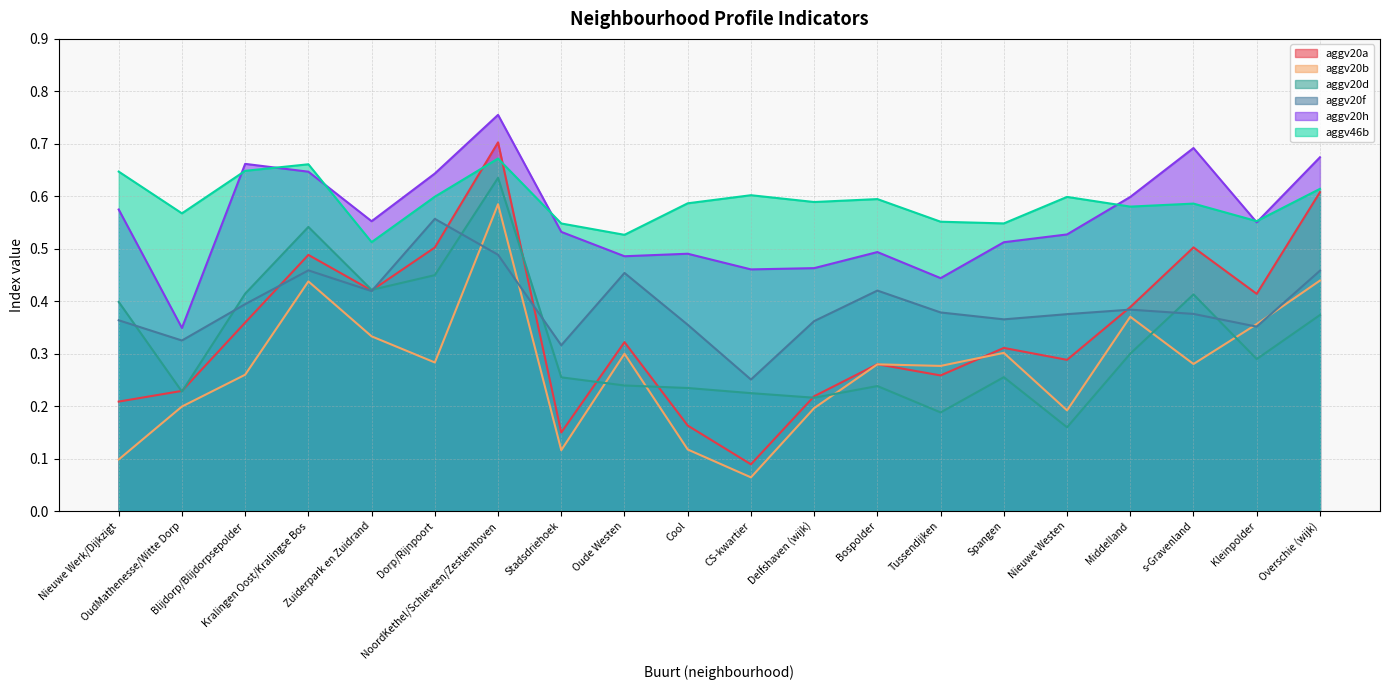

What is the difference between the second highest and second lowest values in the aggv20b series?

0.3